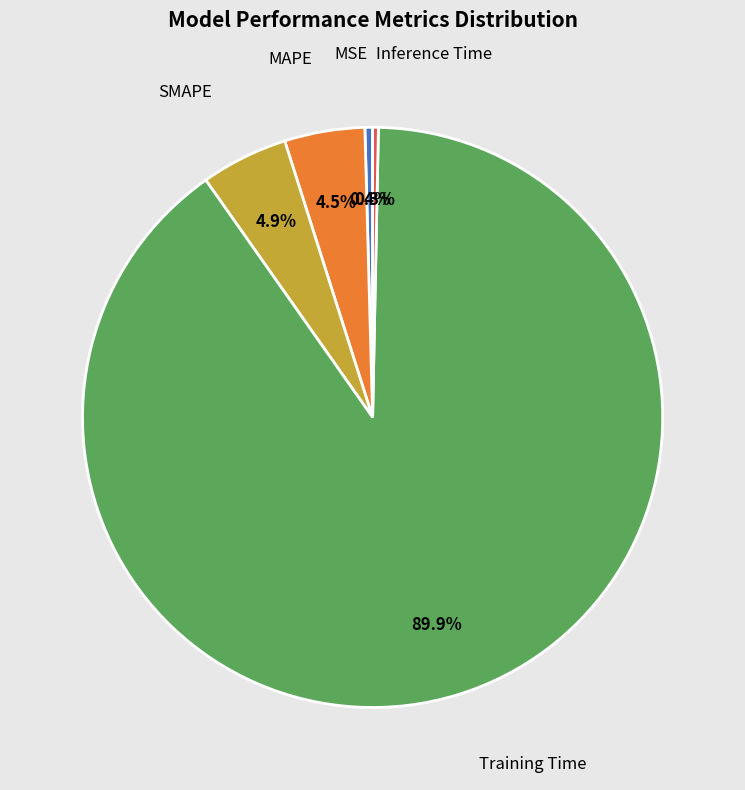

To the nearest percent, what is the average slice percentage?

20%